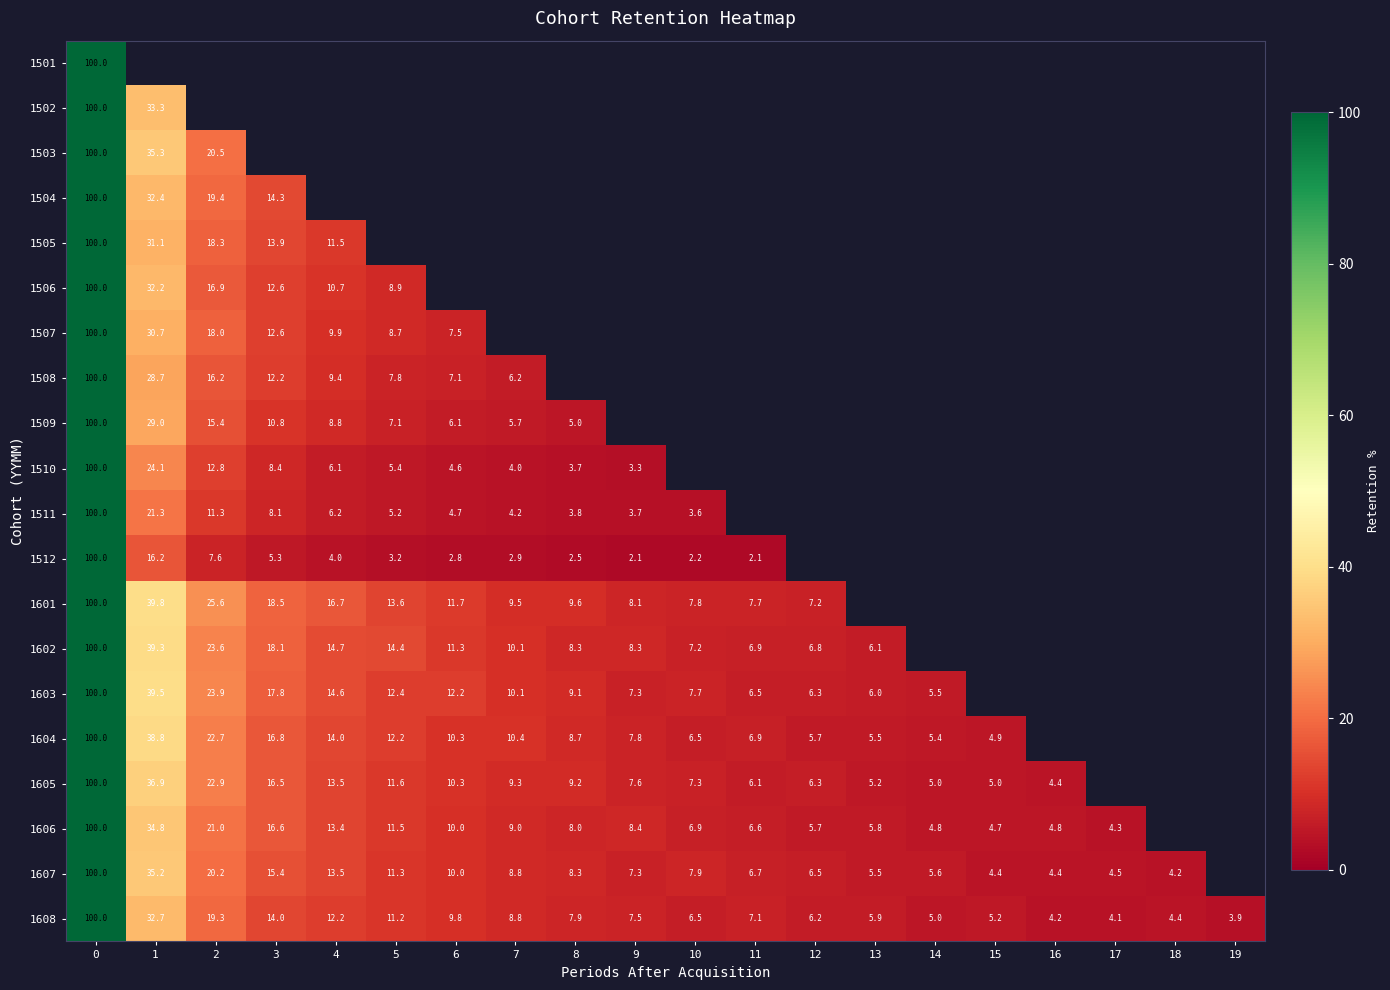

How many values in the 1608 series are below 7?

9